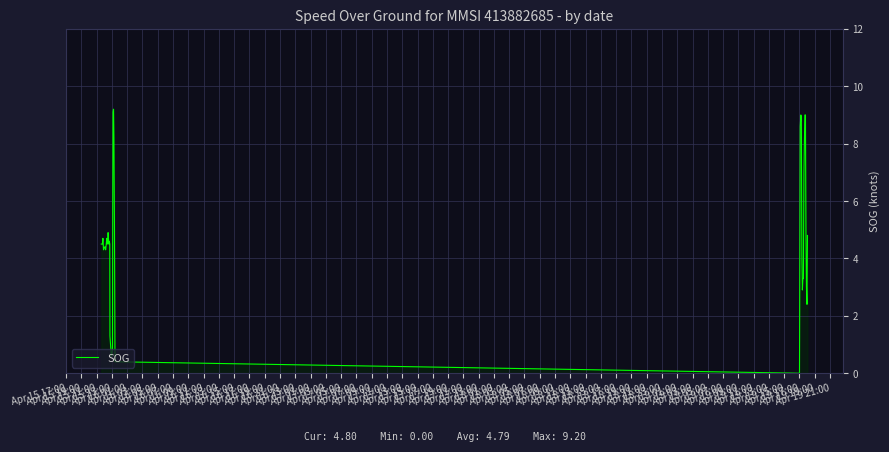

What is the difference between the second highest and minimum values?

9.1